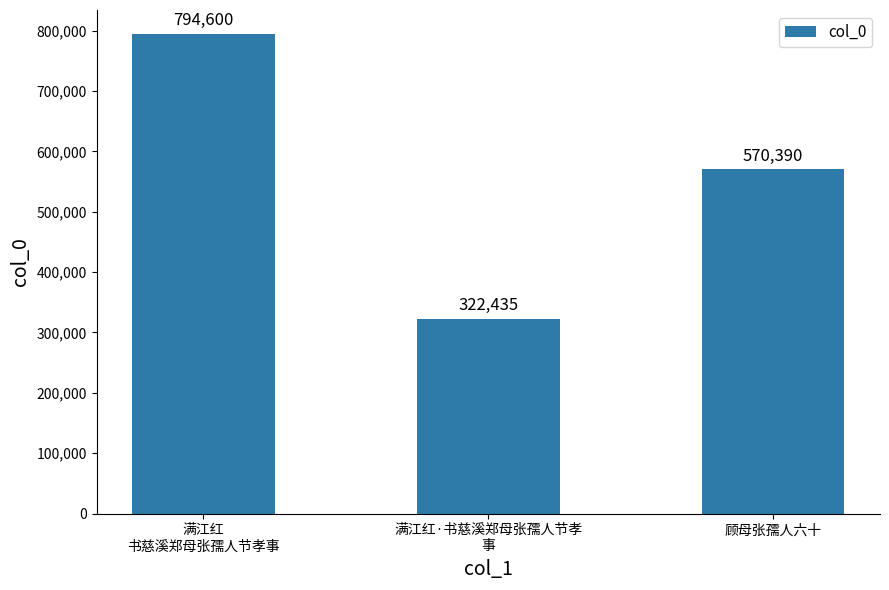

Count the number of data series in this chart.

1